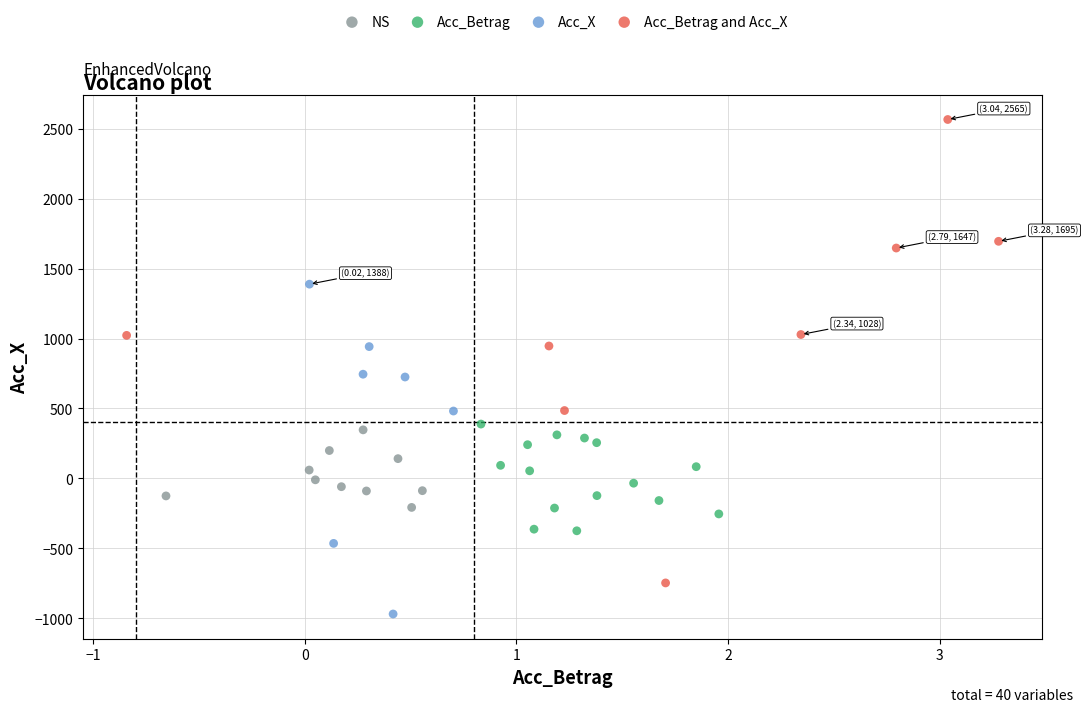

What are all the series names shown in the legend?

NS, Acc_Betrag, Acc_X, Acc_Betrag and Acc_X